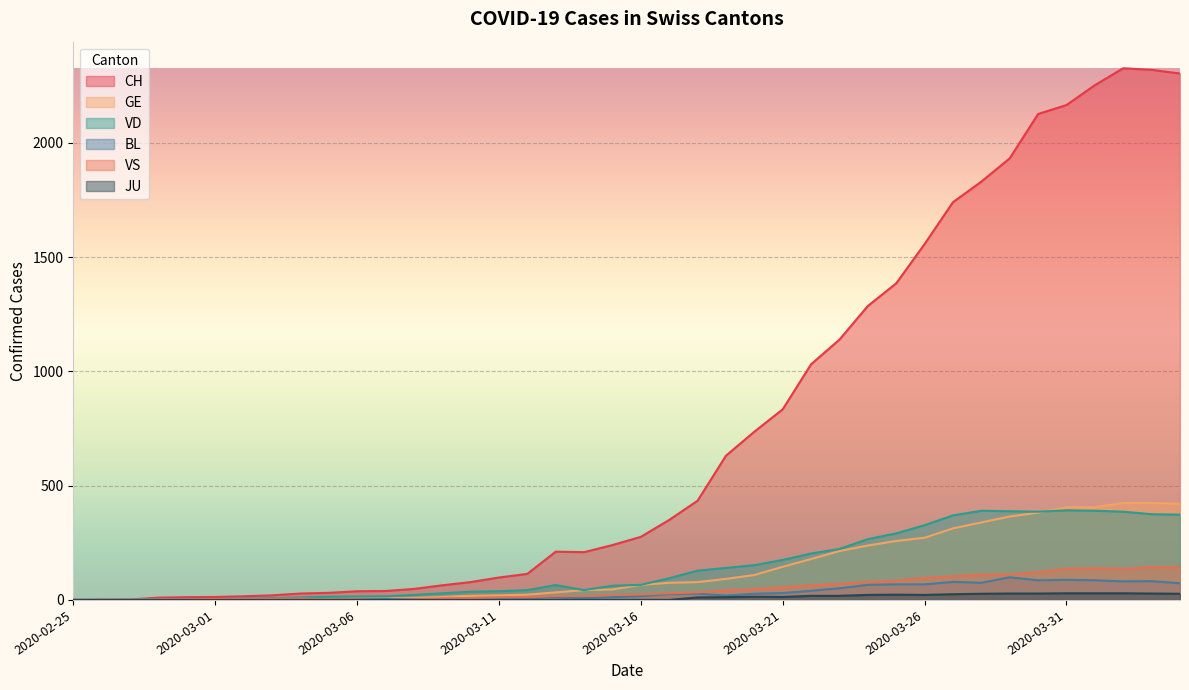

How many data points in BL are less than 17?

20